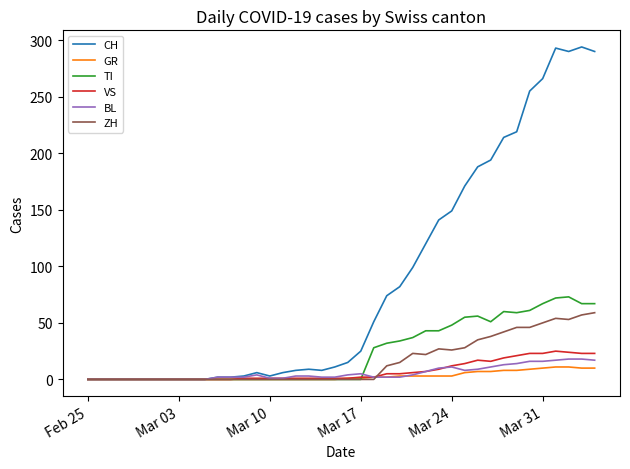

Which series has the largest total across all categories?

CH